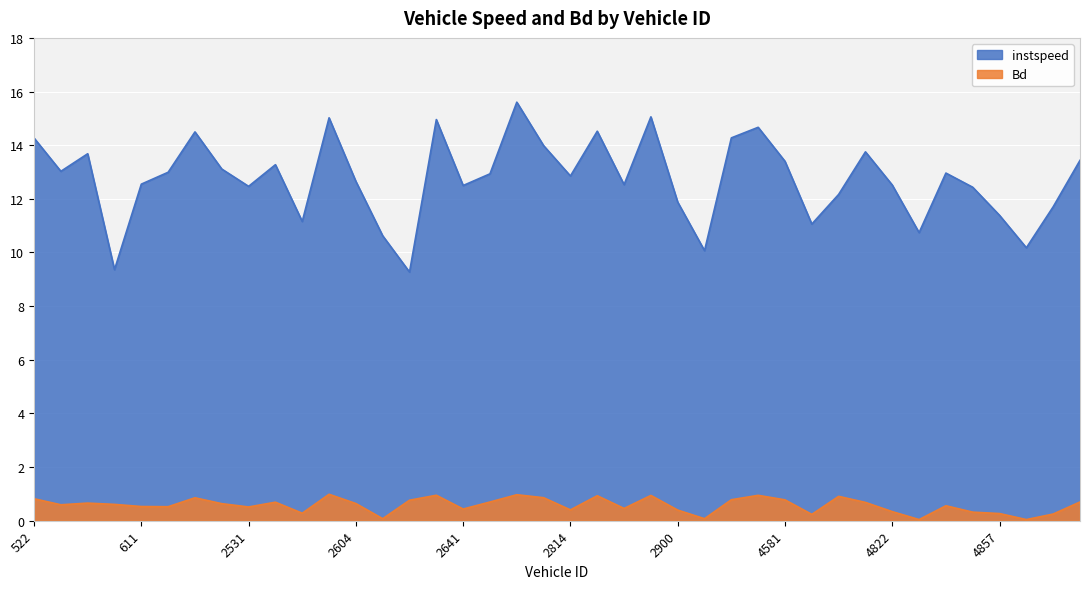

Where is instspeed nearest to the value 12?

2900.0